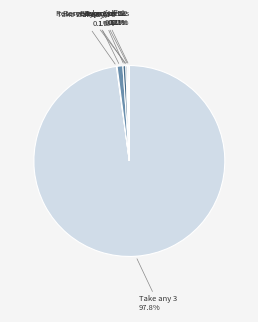

What is the largest slice in the pie chart?

Take any 3